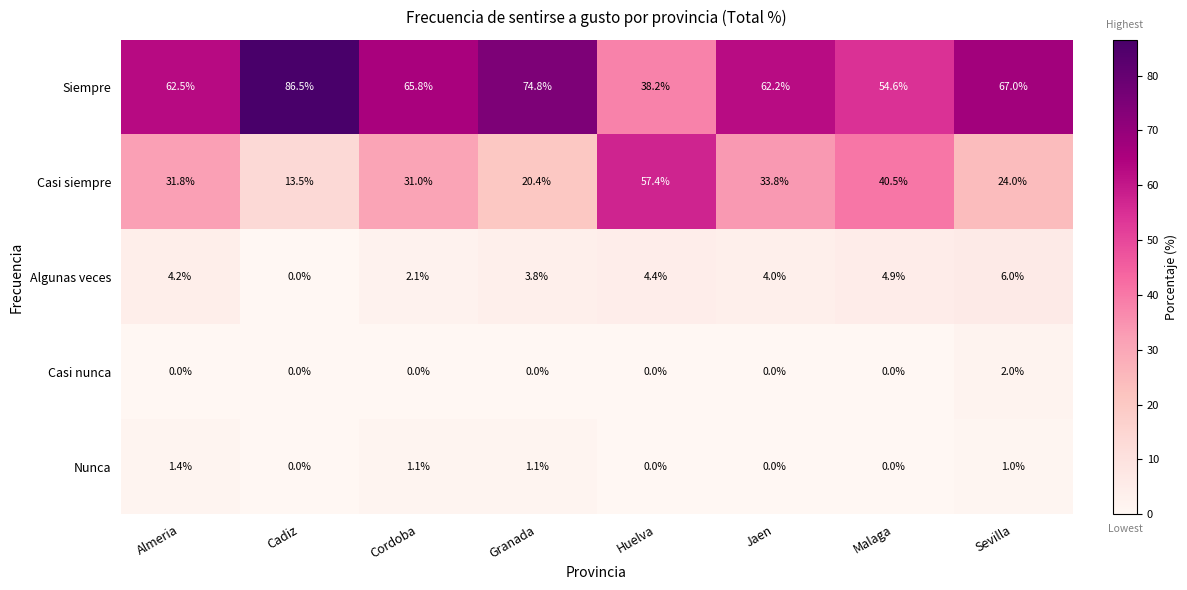

Which series has the largest total across all categories?

Siempre